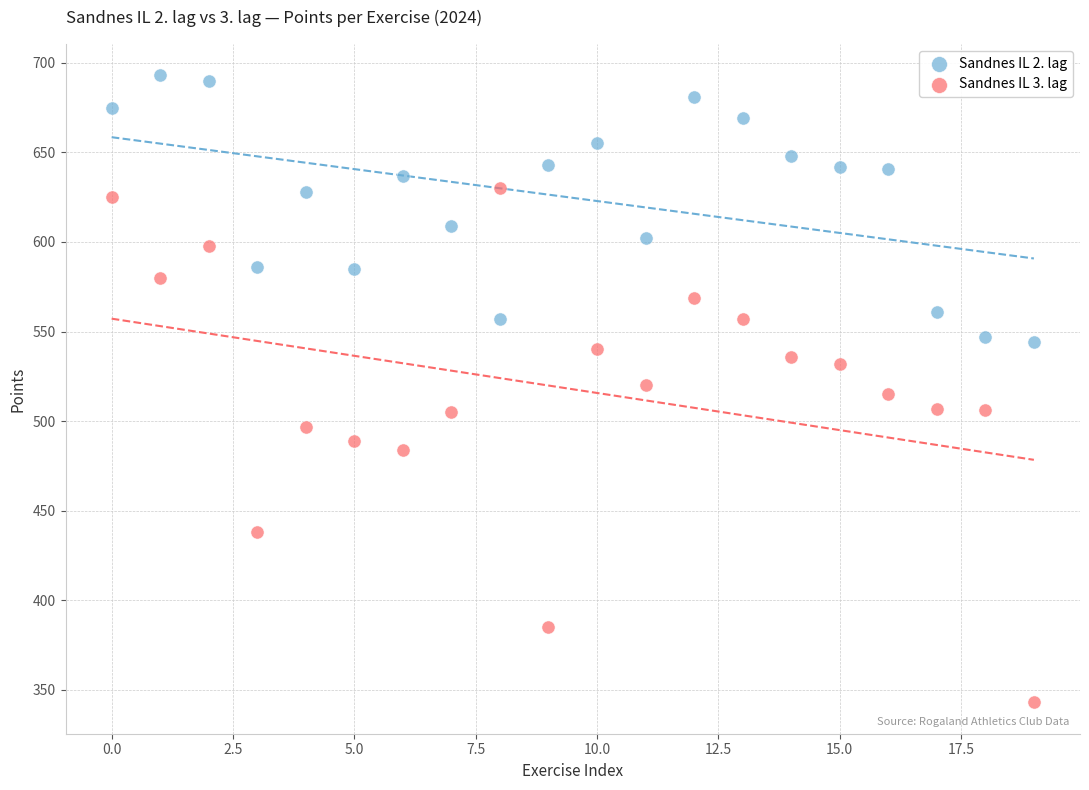

What are all the series names shown in the legend?

Sandnes IL 2. lag, Sandnes IL 3. lag